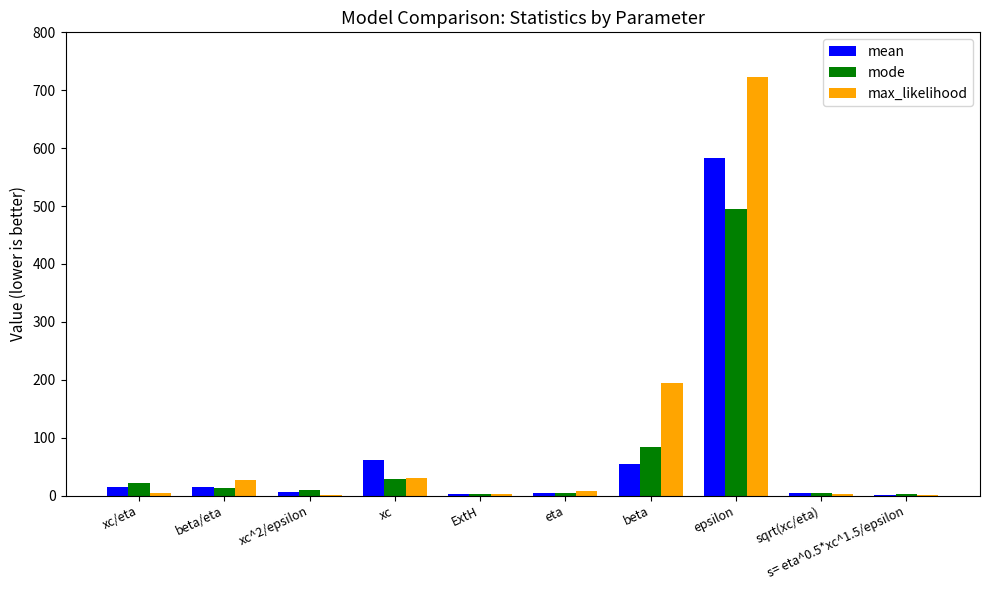

What is the total value across all series at epsilon?

1801.4